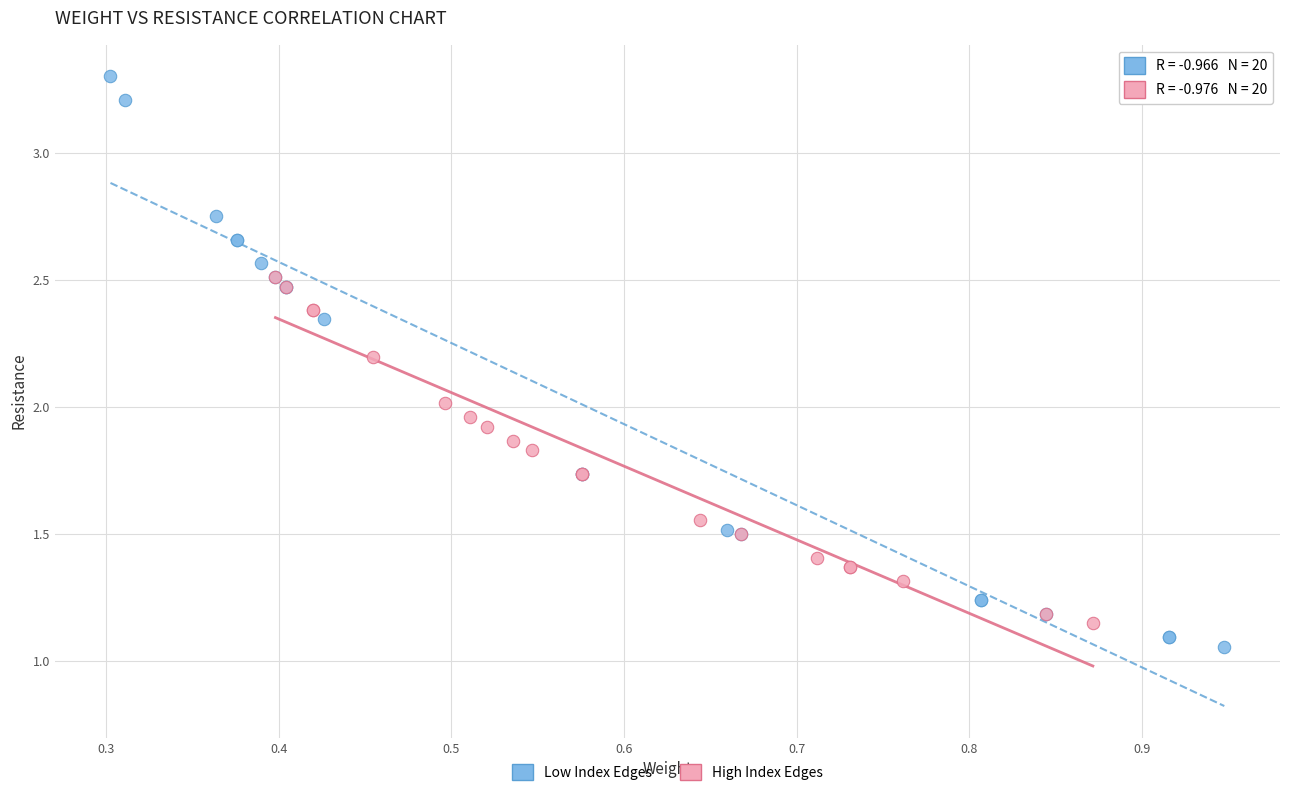

Which series has the widest spread of Y values?

Low Index Edges